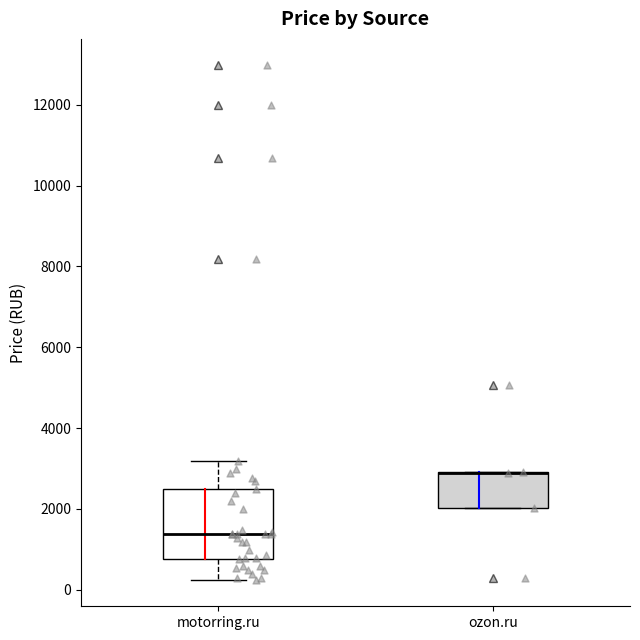

Where is the upper edge of the box for ozon.ru on the y-axis? The values are not printed on the chart, so give them approximately, as read against the axis.

3000